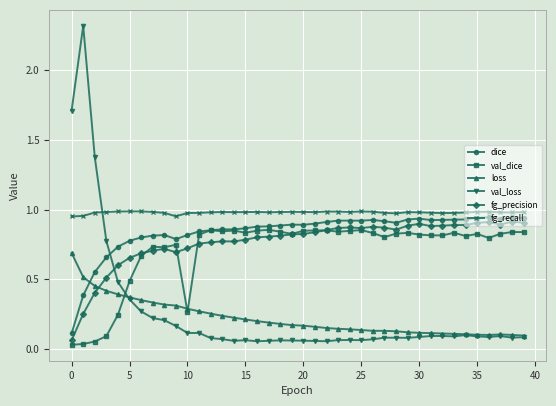

At how many categories does at least one series exceed 0?

40